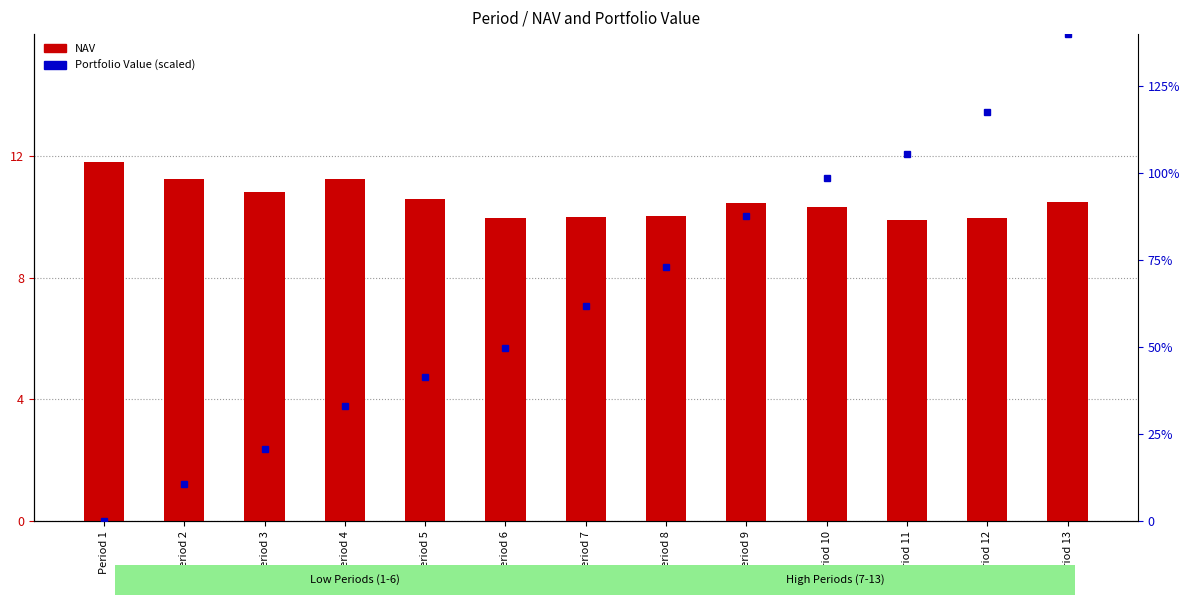

The value of NAV at Period 3 is 19.2. True or false?

False